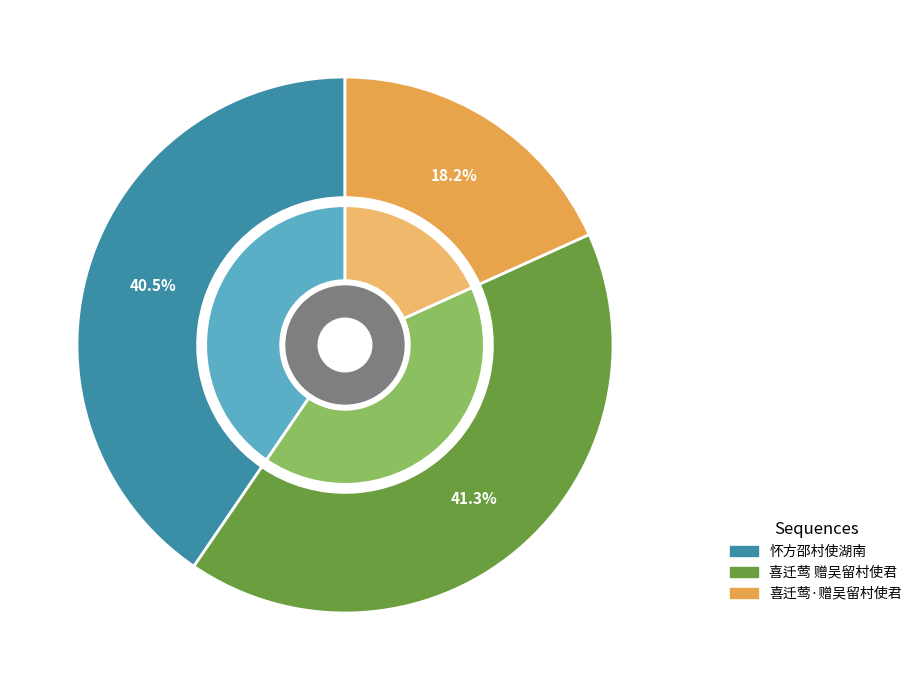

Does 喜迁莺 赠吴留村使君 account for over 50% of the chart?

No